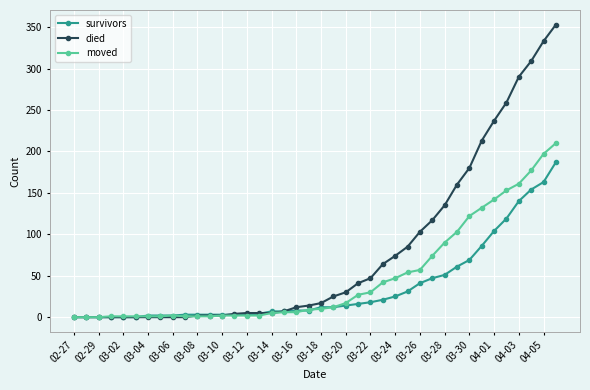

True or false: moved has more than 0 points higher than both neighbors.

True